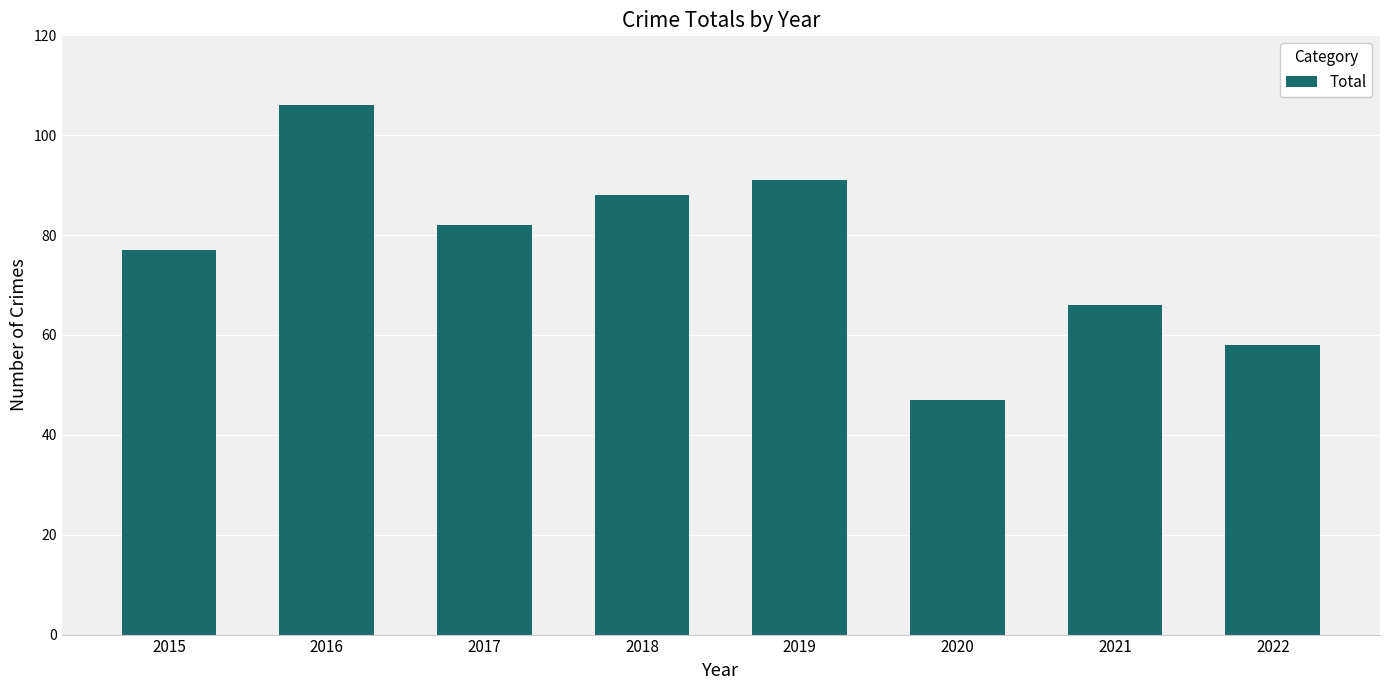

What is the ratio of the value at 2016 to the value at 2019?

1.2